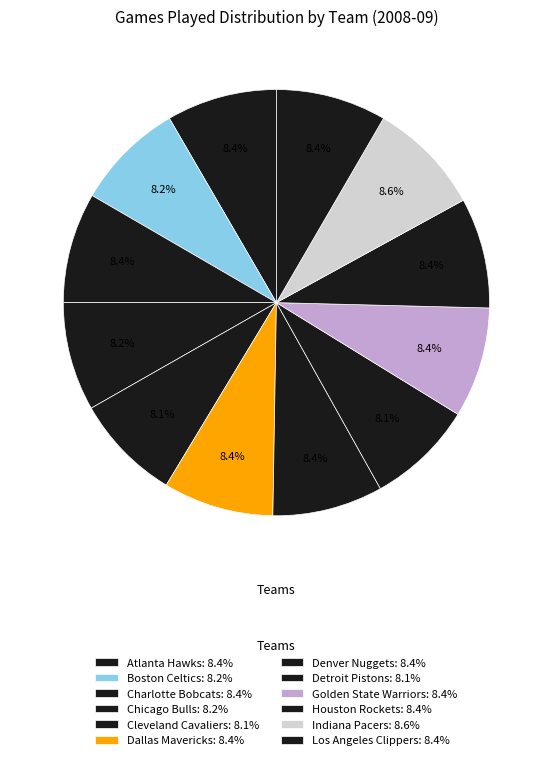

Count the number of slices in the pie.

12